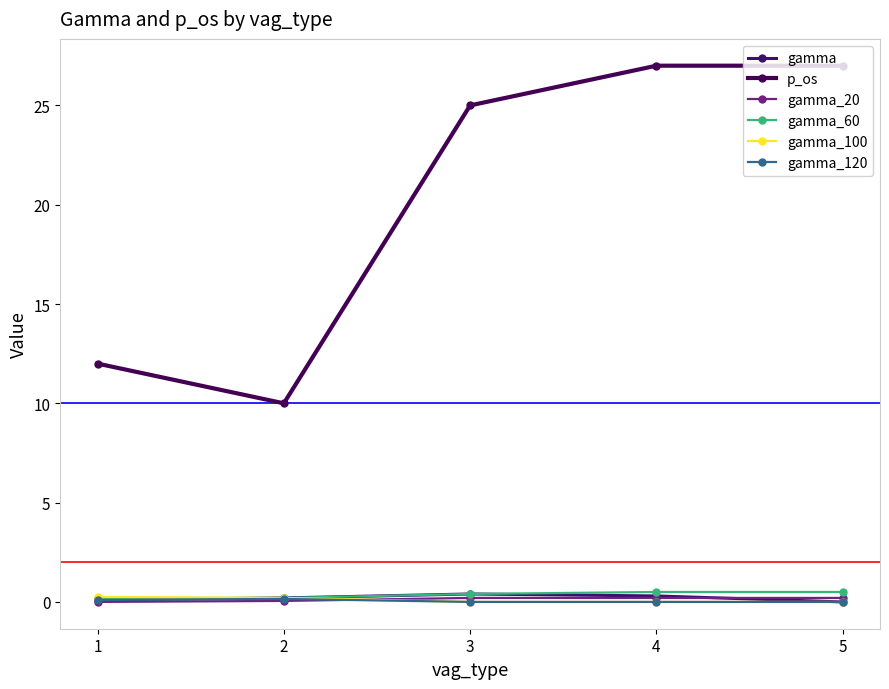

True or false: gamma and p_os intersect in this chart.

False